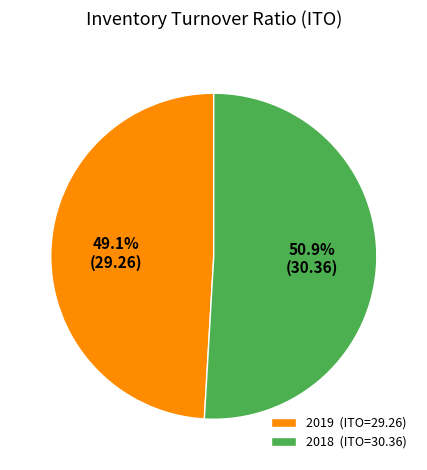

Is there any slice that represents more than half of the pie?

Yes